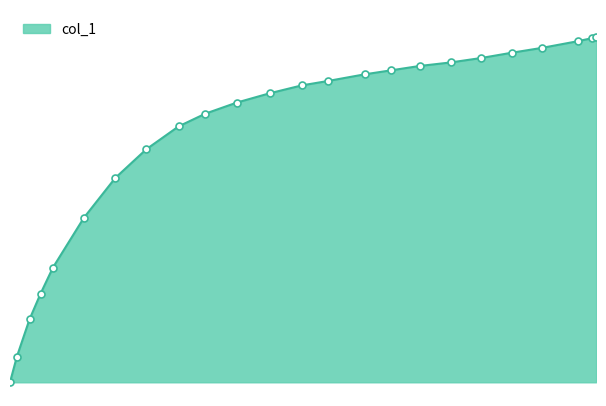

Is this an area chart (filled region under the line)?

Yes